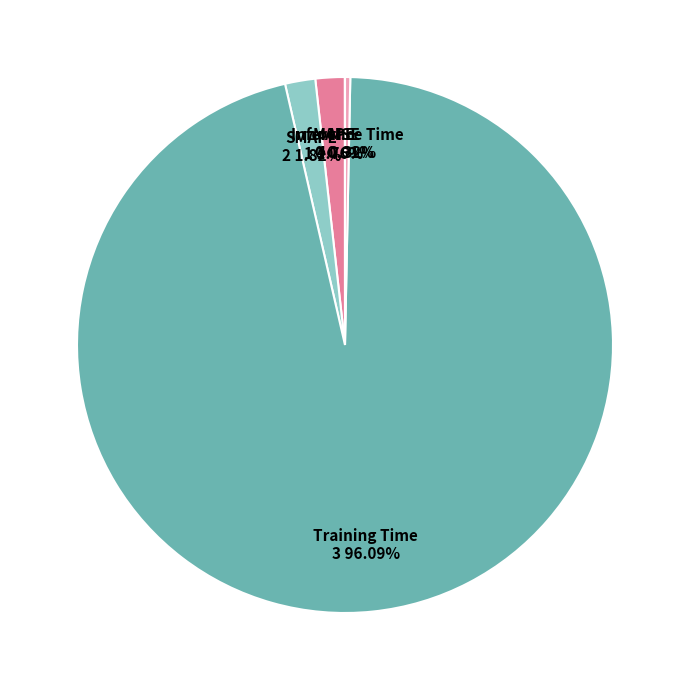

How much of the chart is everything except Inference Time?

99.7%